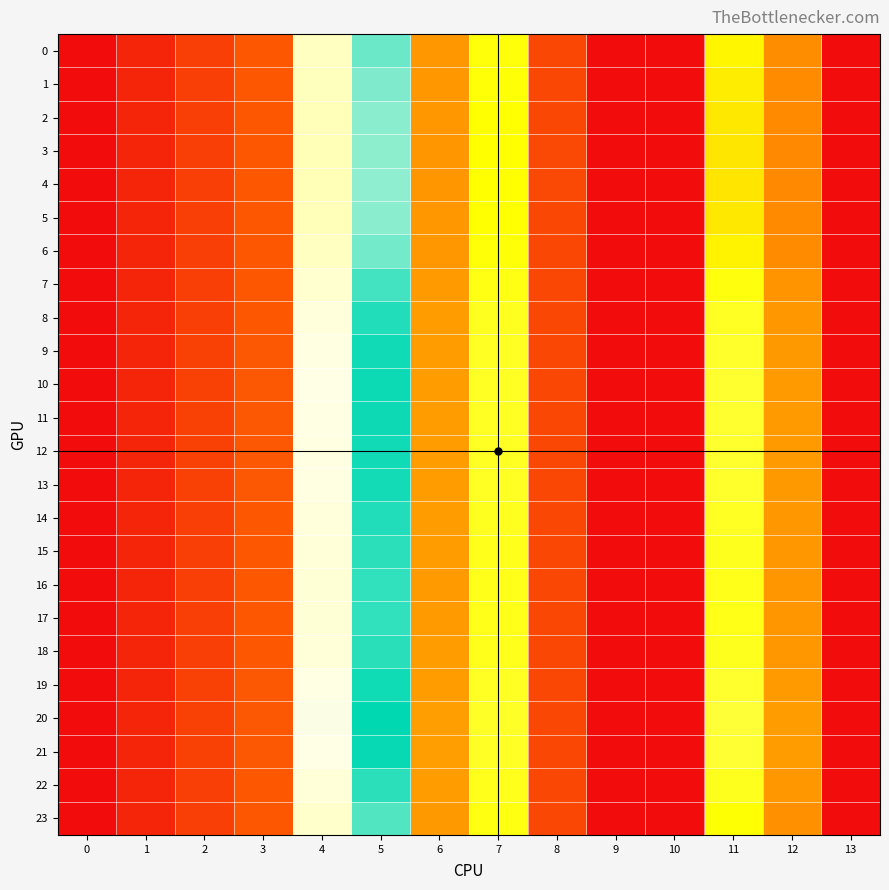

Which series has the largest total across all categories?

20